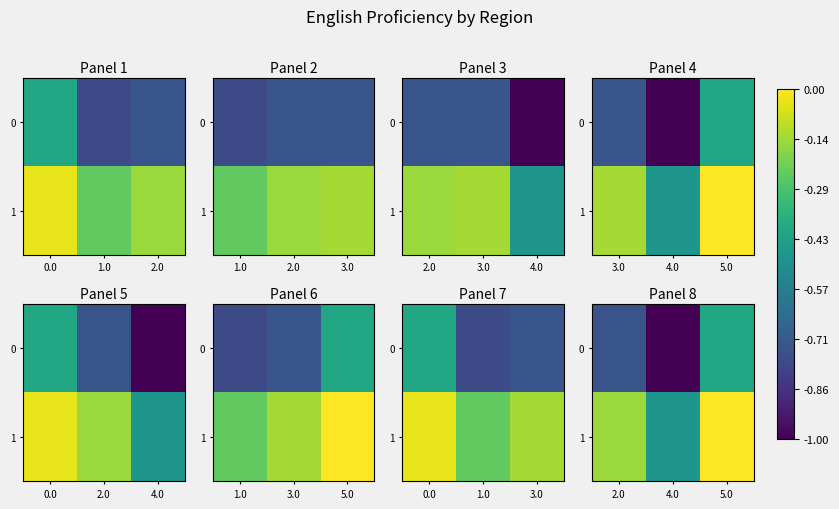

At 2.0, list the series in order from smallest to largest.

0, 1